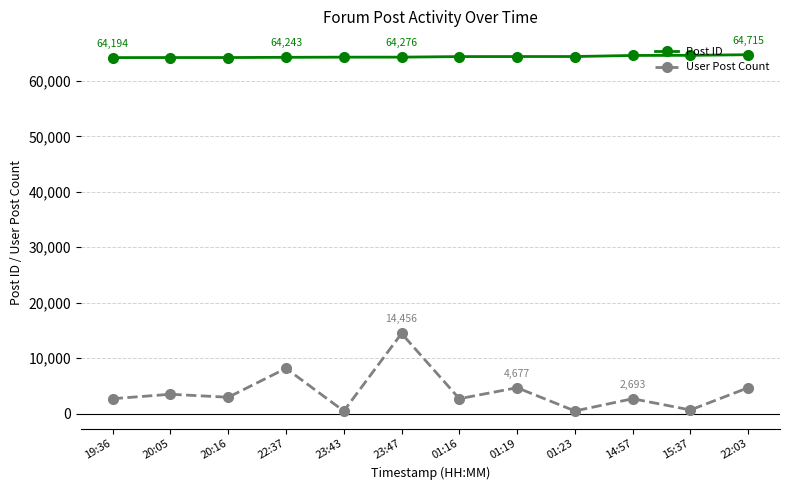

What is the difference between the maximum and second lowest values in the User Post Count series?

13975